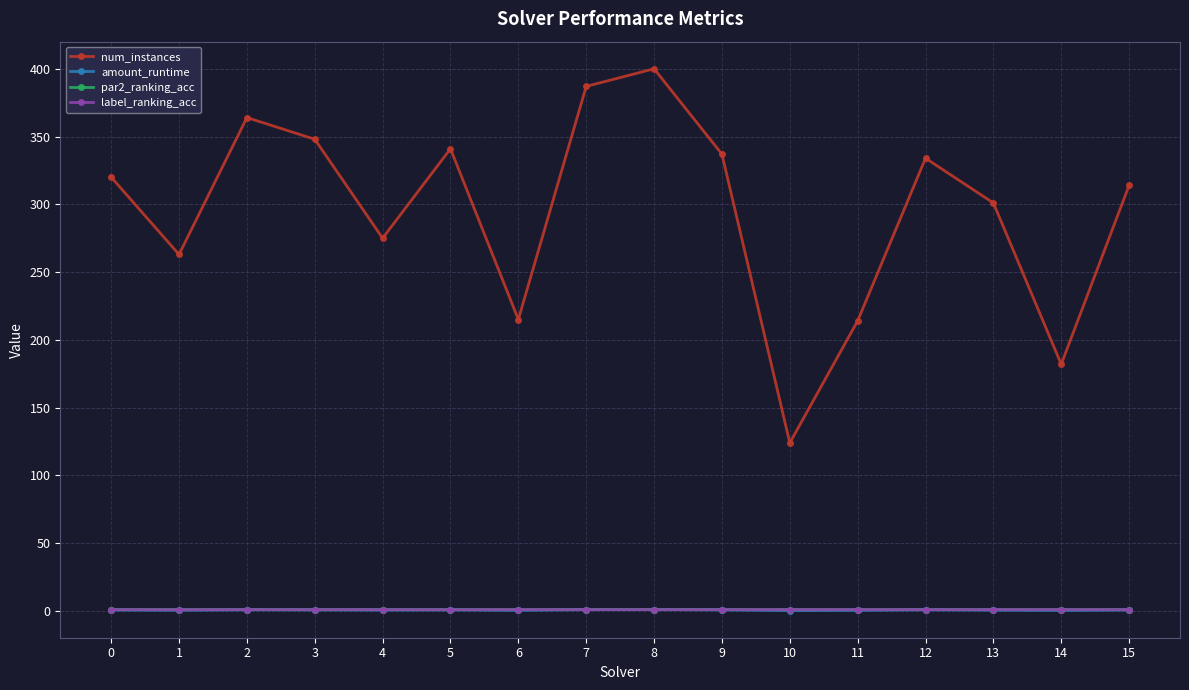

Where is the first local minimum for num_instances?

1